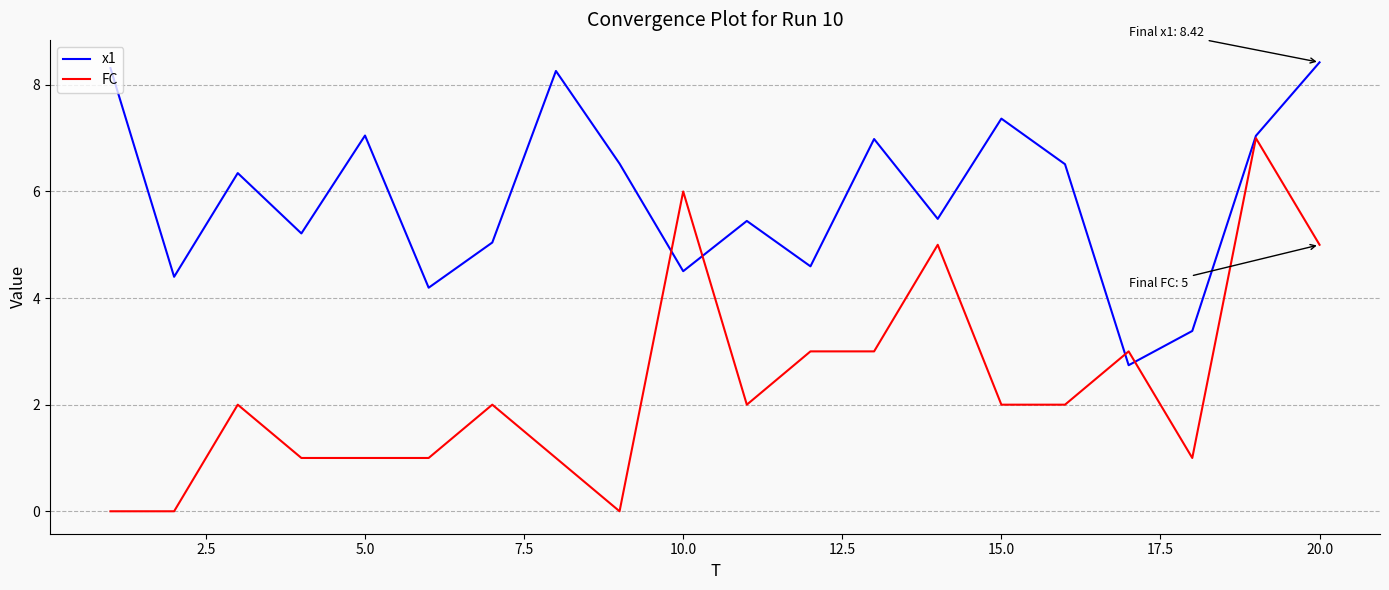

Count the number of categories in the chart.

20